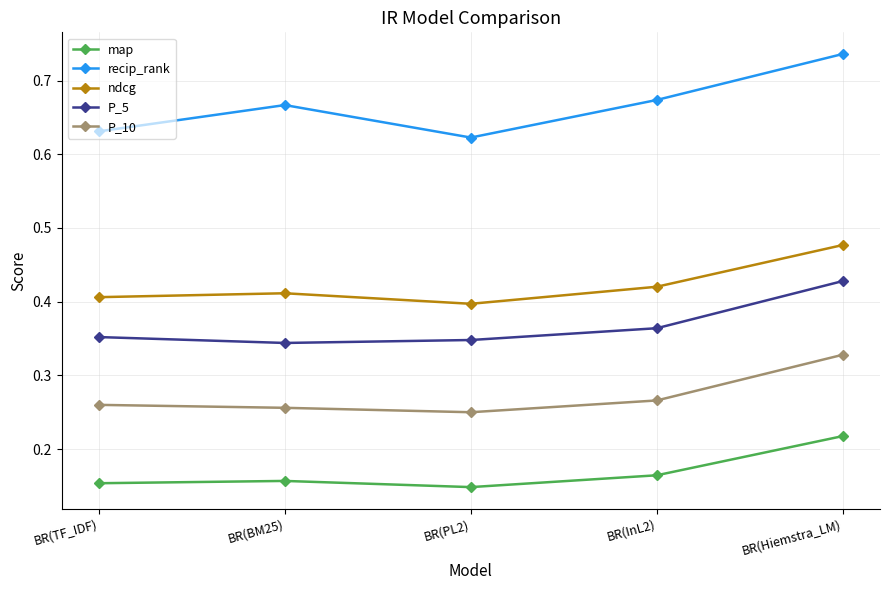

Which category has the lowest value across all series?

BR(PL2)